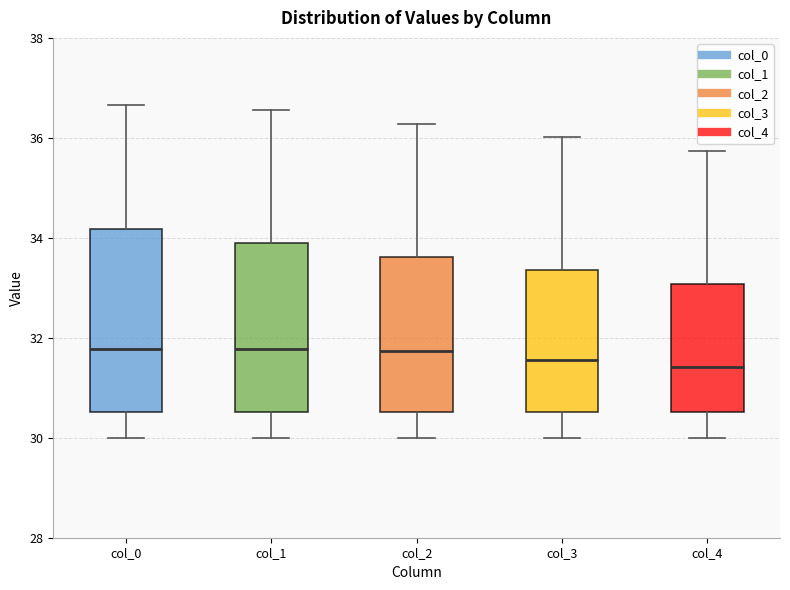

Where does the median line of the box for col_2 sit on the y-axis? The values are not printed on the chart, so give them approximately, as read against the axis.

31.8